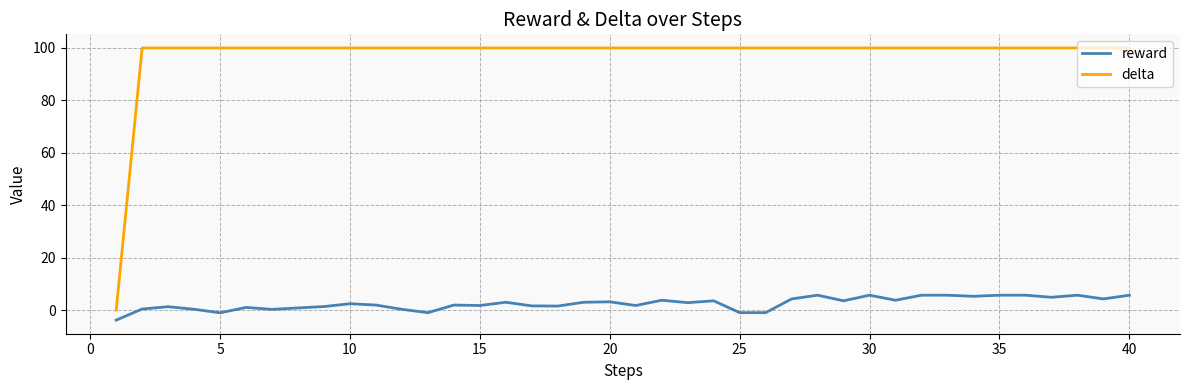

Does the chart display data point markers on the line(s)?

No